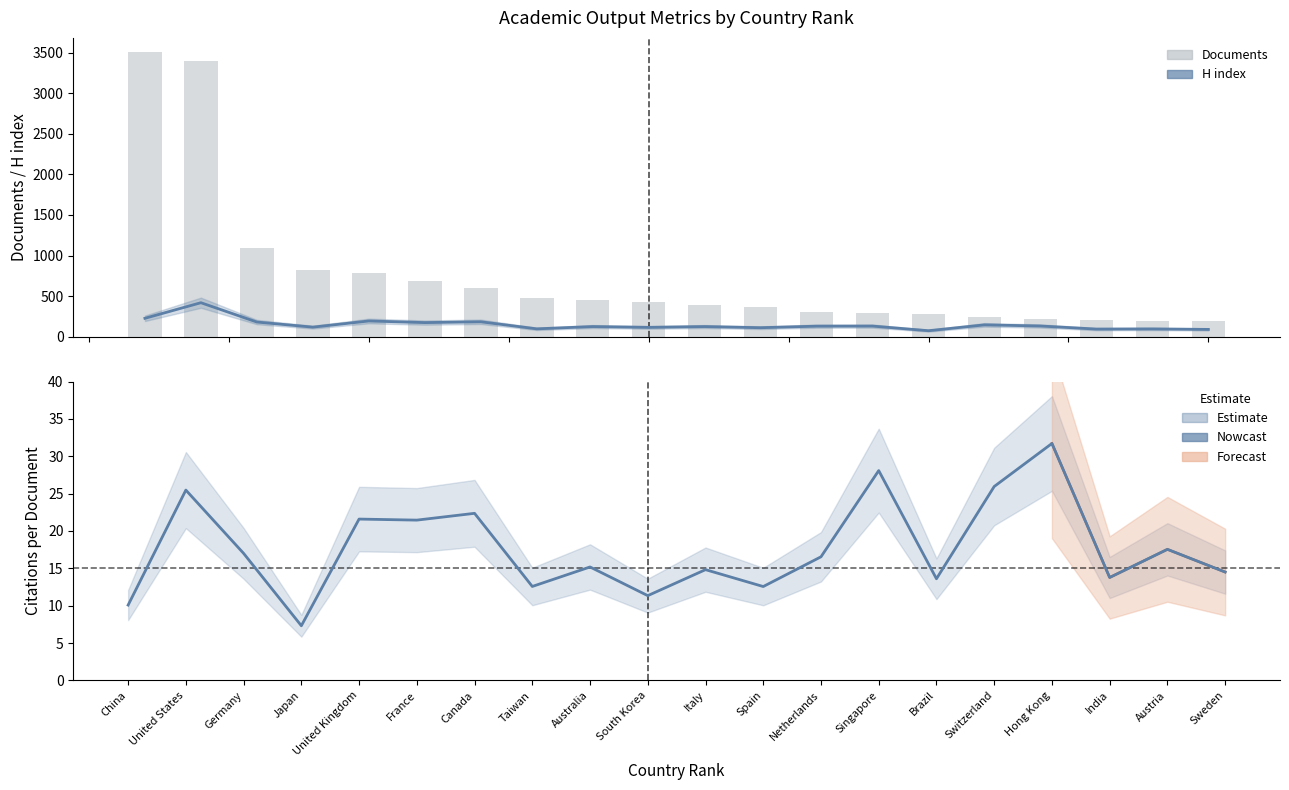

The value of Citations per document at Italy is 7.1. True or false?

False